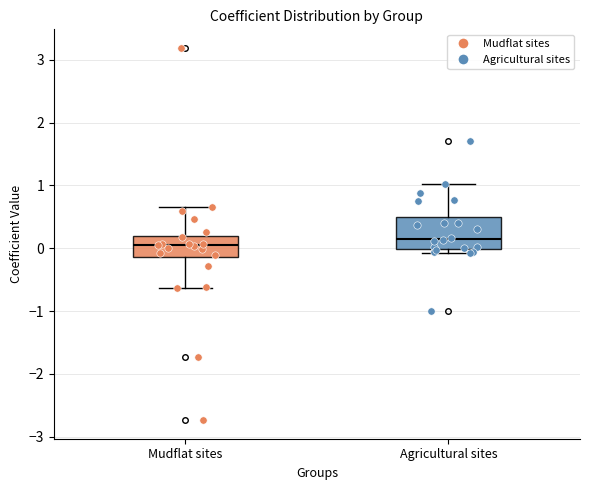

Which box has the lowest median line?

Mudflat sites